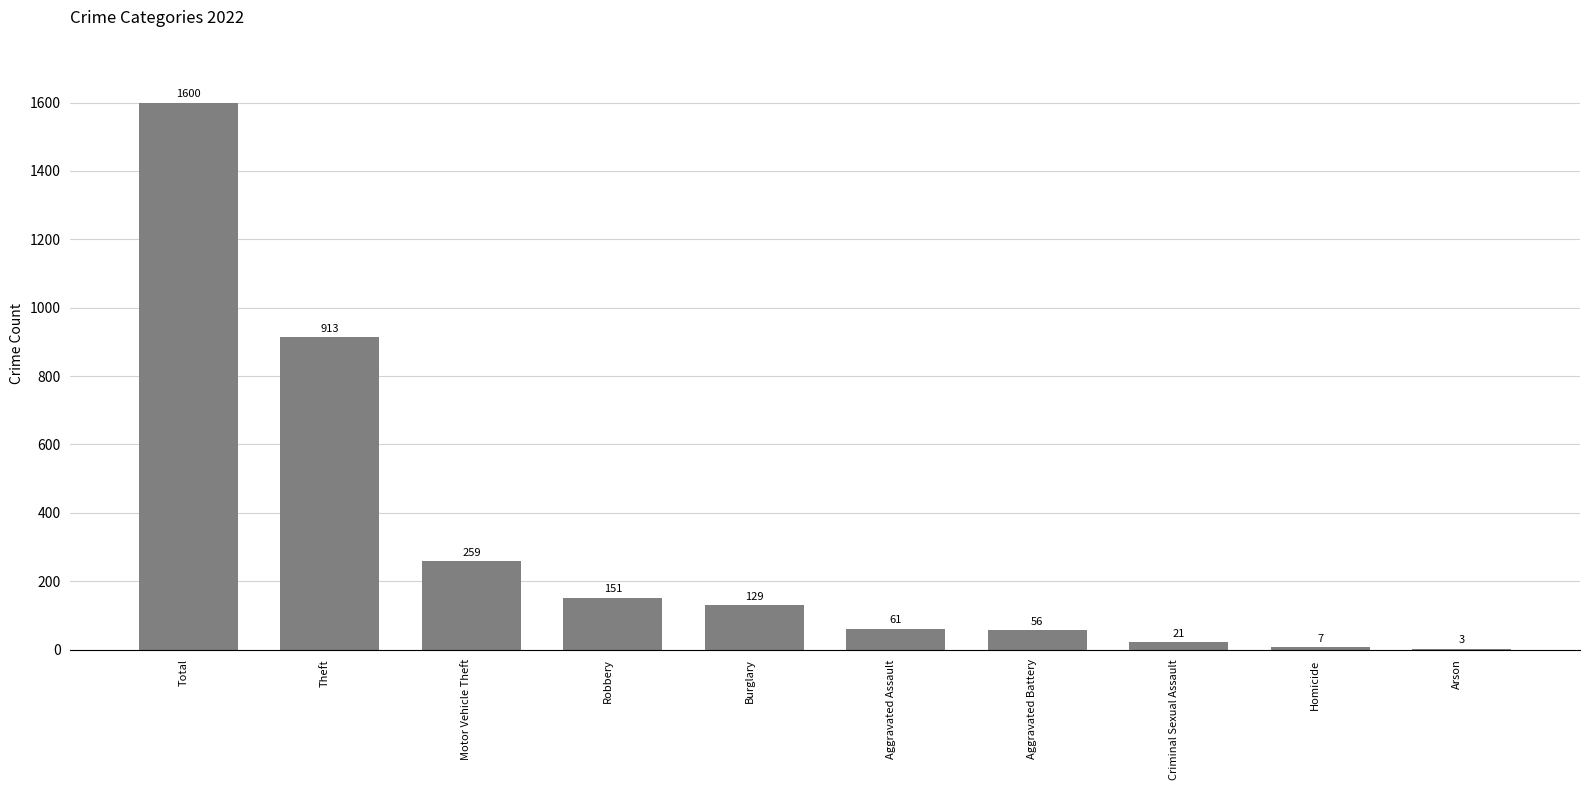

Reading left to right, what are all the values shown in this chart?

Total=1600	Theft=913	Motor Vehicle Theft=259	Robbery=151	Burglary=129	Aggravated Assault=61	Aggravated Battery=56	Criminal Sexual Assault=21	Homicide=7	Arson=3